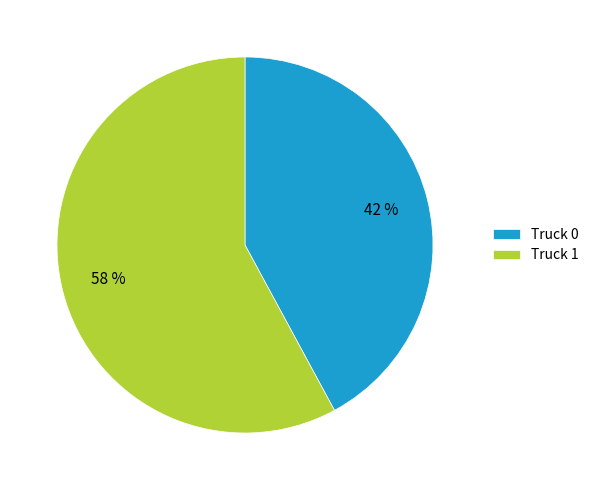

To the nearest percent, what is the average slice percentage?

50%